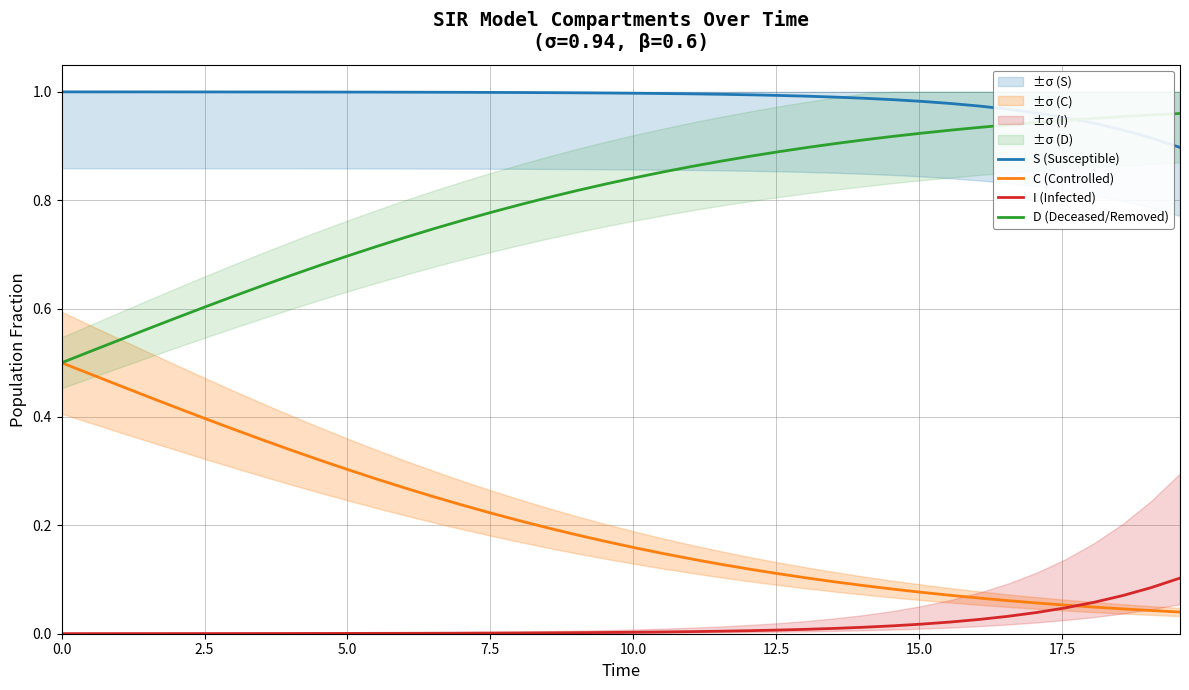

True or false: C (Controlled) and S (Susceptible) cross at least once.

False